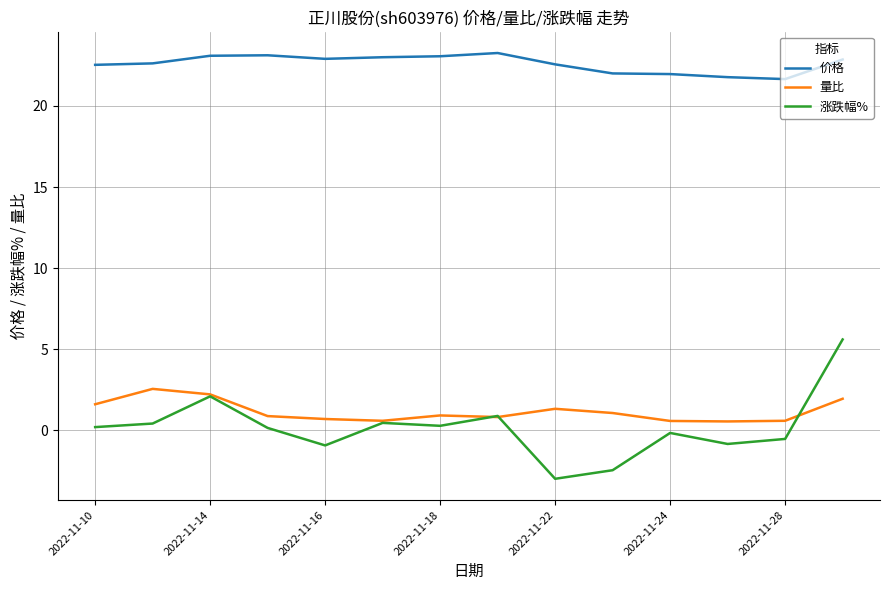

What is the lowest value of the 价格 series?

21.7